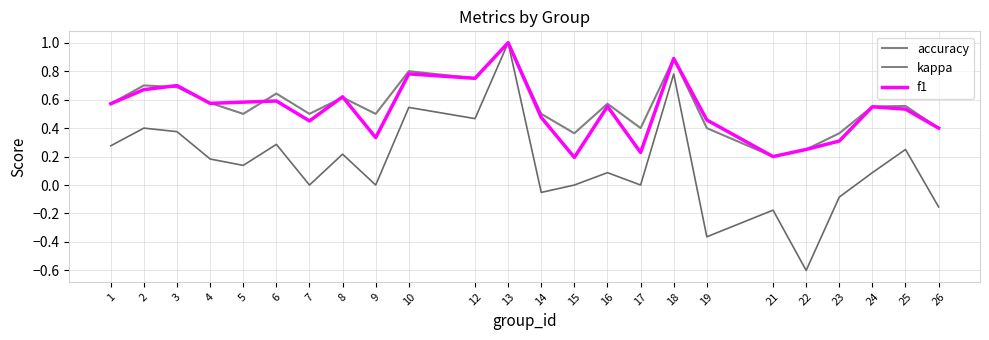

List the labels in order of kappa value, smallest first.

22, 19, 21, 26, 23, 14, 7, 9, 15, 17, 16, 24, 5, 4, 8, 25, 1, 6, 3, 2, 12, 10, 18, 13